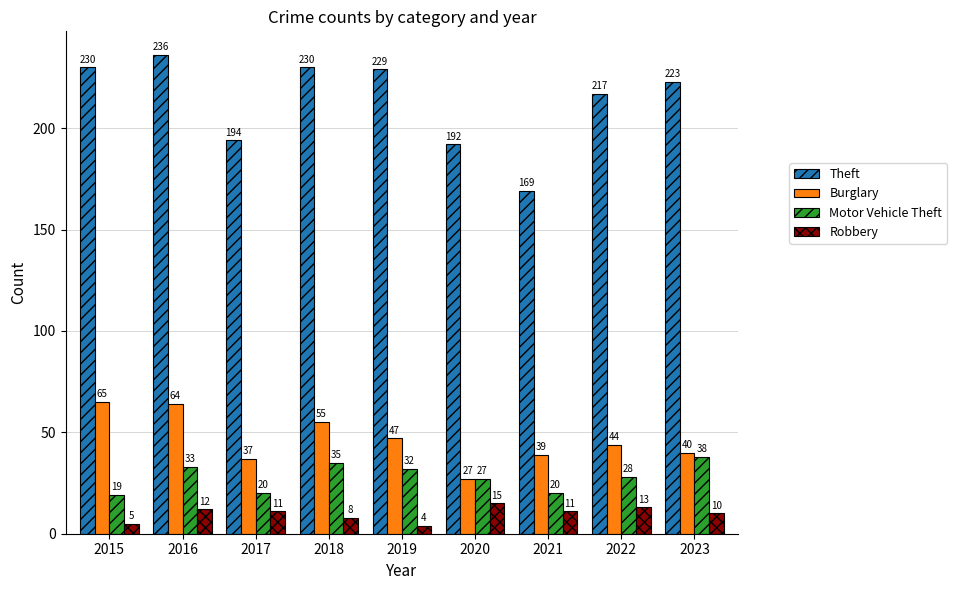

True or false: Theft has a value of 192 at 2020.

True